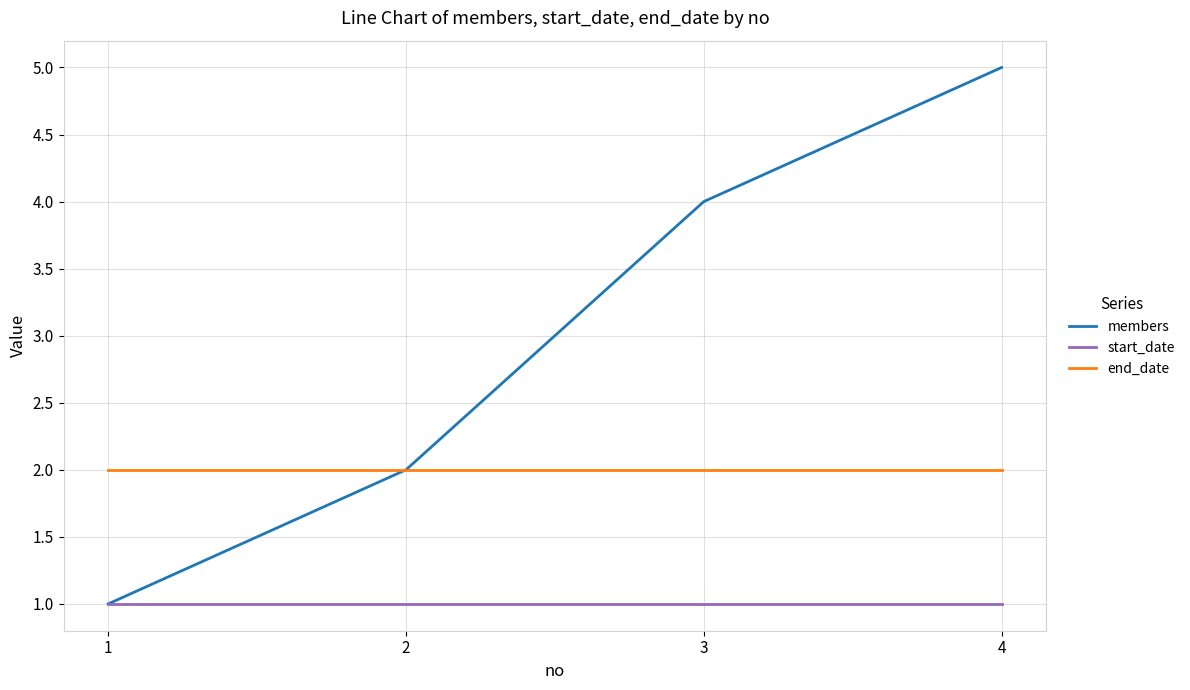

Rank the series by their maximum value, from highest to lowest.

members, end_date, start_date